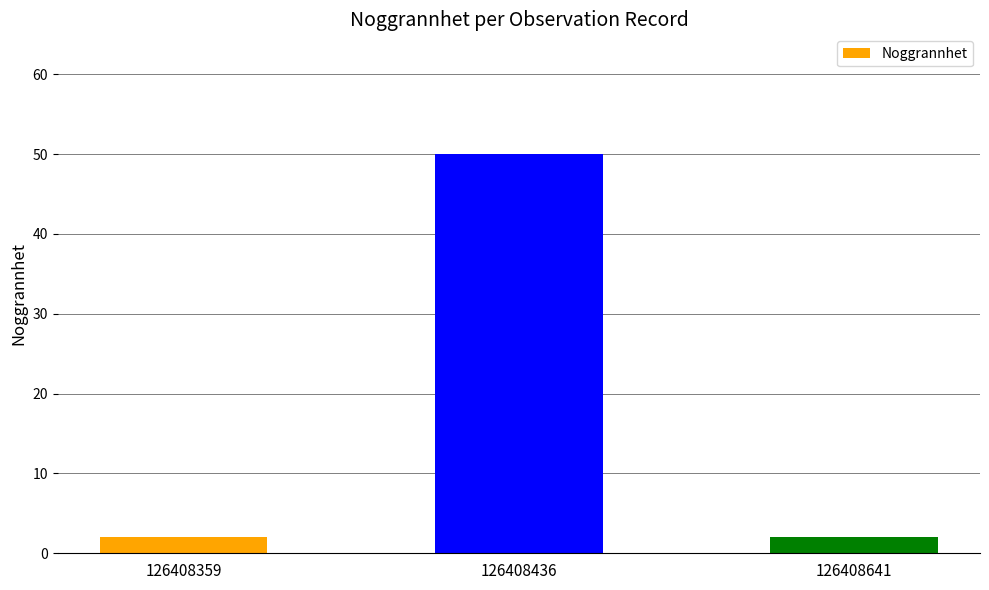

Between 126408436 and 126408359, which is larger?

126408436